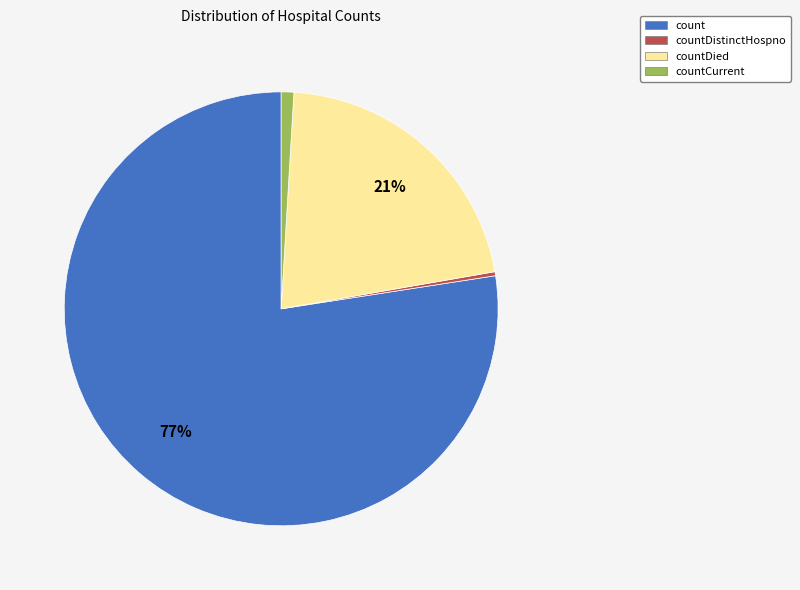

Is there a majority slice in this chart?

Yes